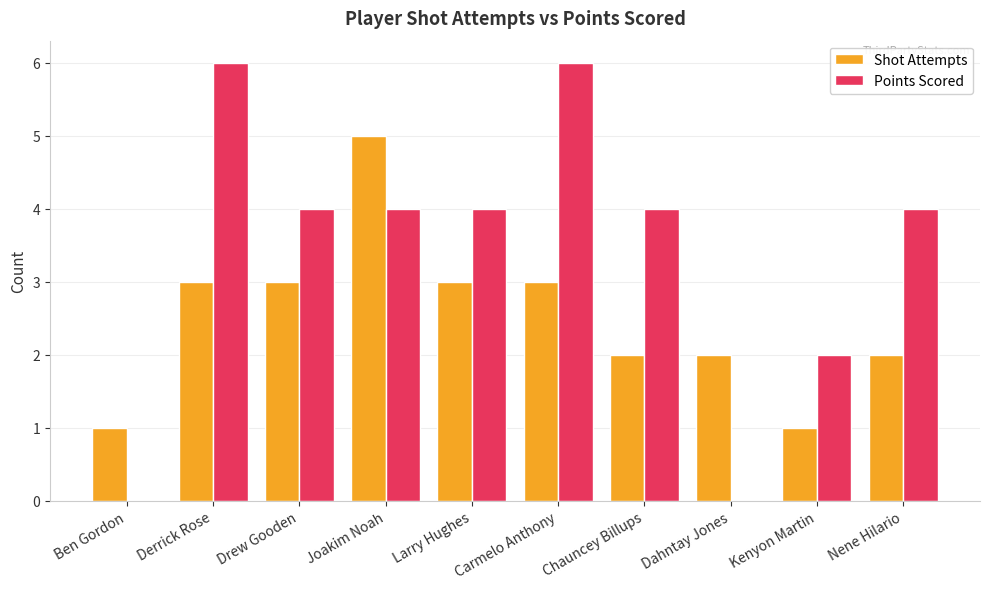

Between Chauncey Billups and Dahntay Jones, which series saw the biggest shift?

Points Scored